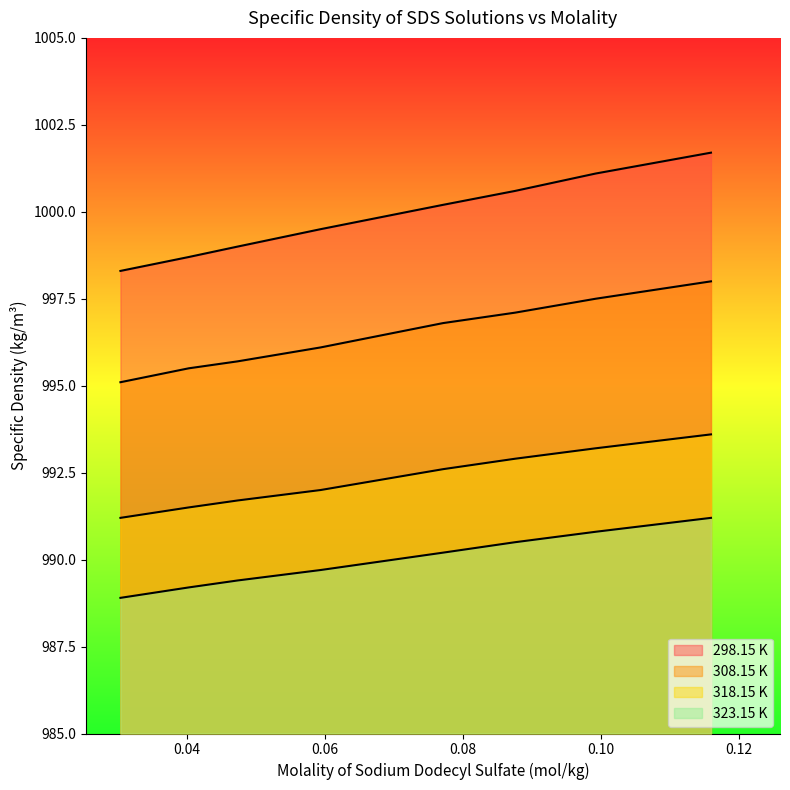

What is the label of the 4th point from the left?

0.05935